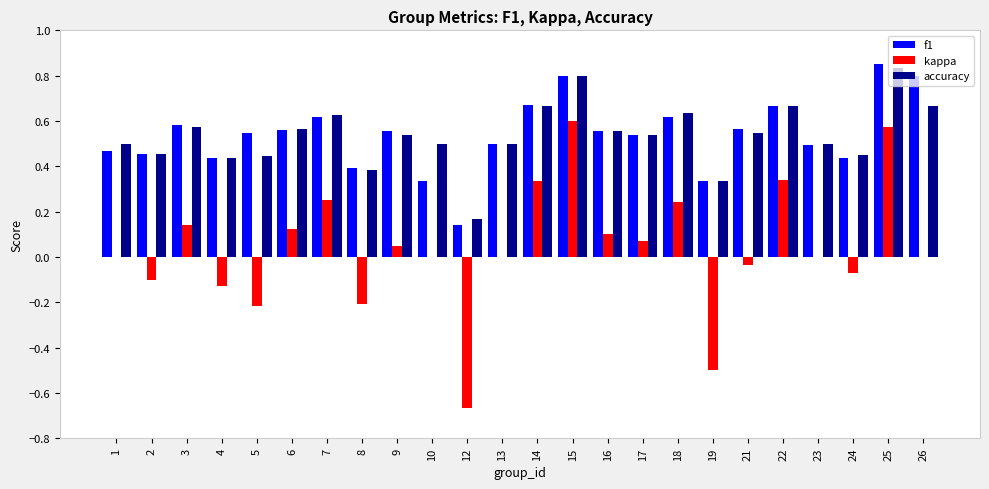

What is the total value across all series at 12?

-0.4